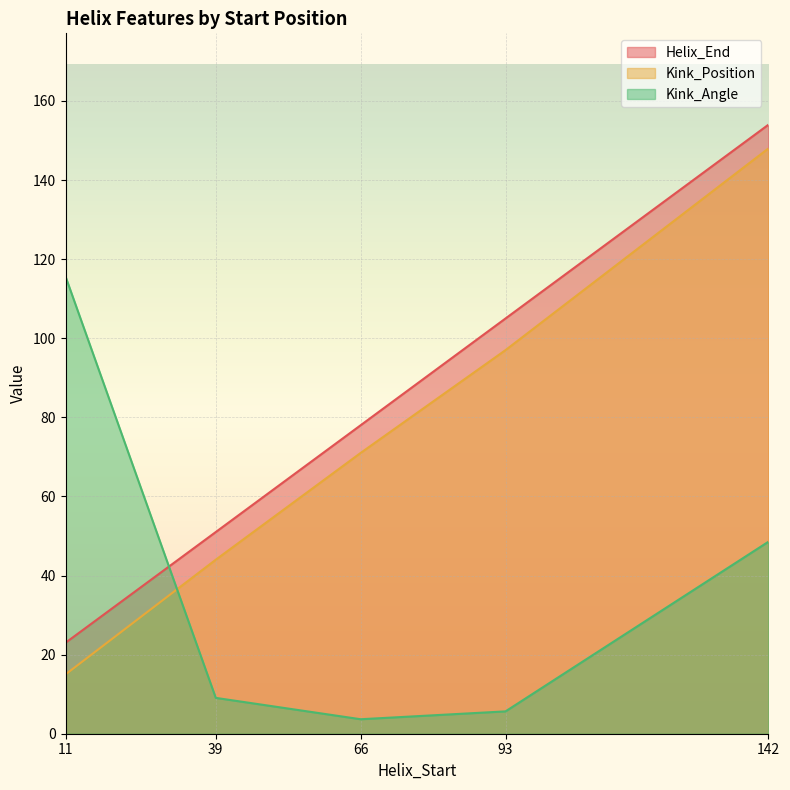

What is the greatest value displayed?

154.0